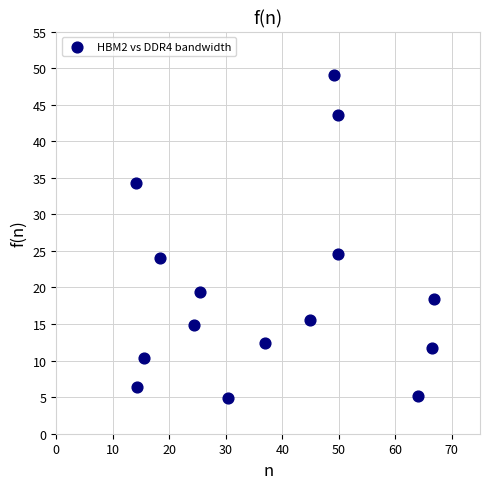

What is the range of X values (max minus min)?

52.7